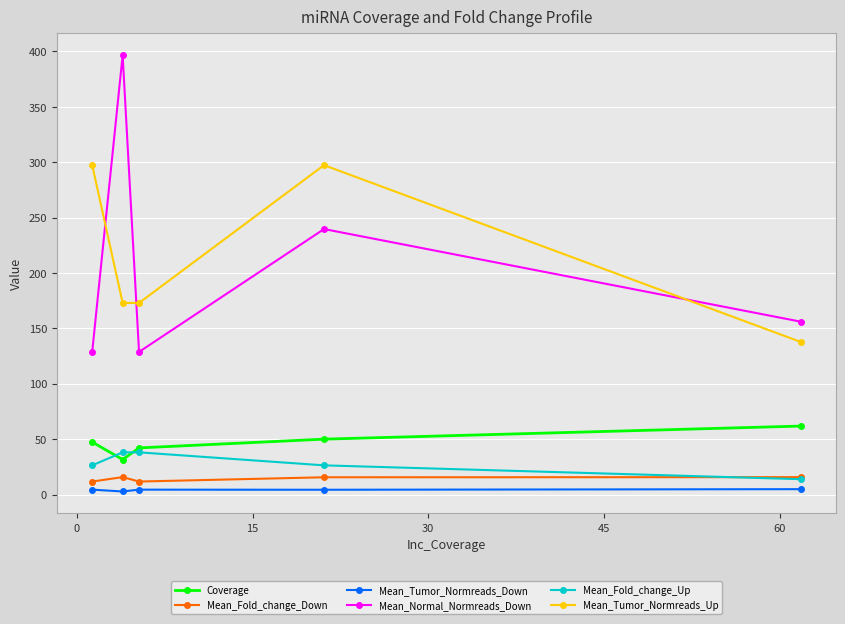

What is the greatest value displayed?

396.6